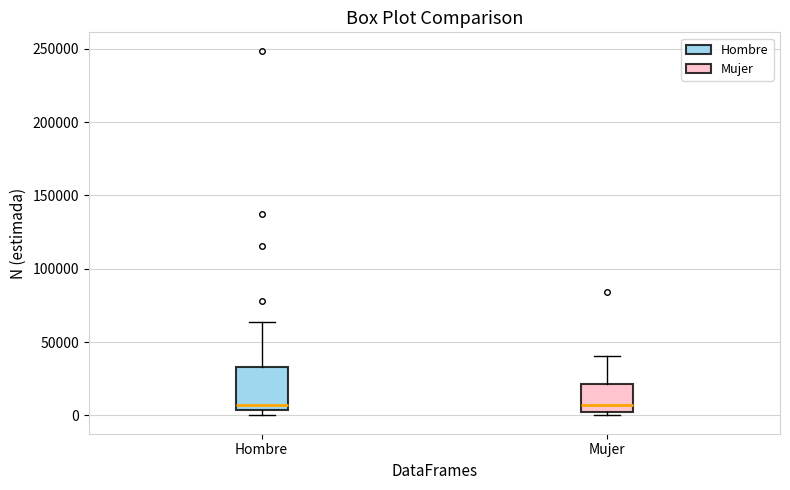

Where is the lower edge of the box for Mujer on the y-axis? The values are not printed on the chart, so give them approximately, as read against the axis.

0